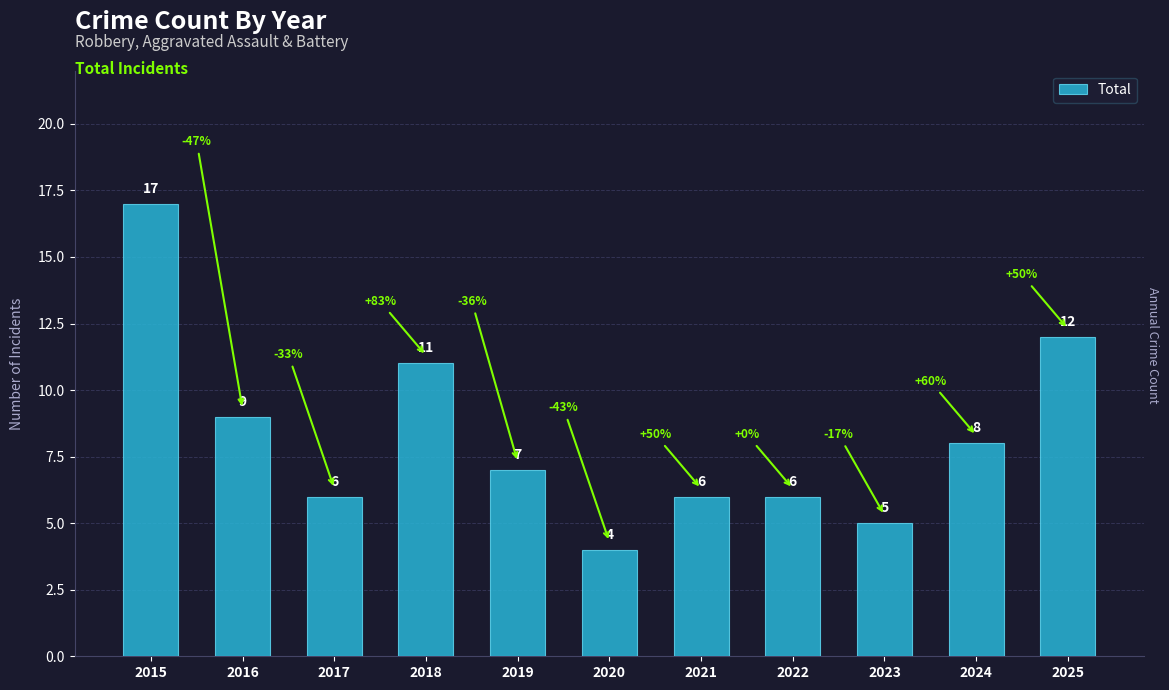

The value at 2019 is 9. True or false?

False